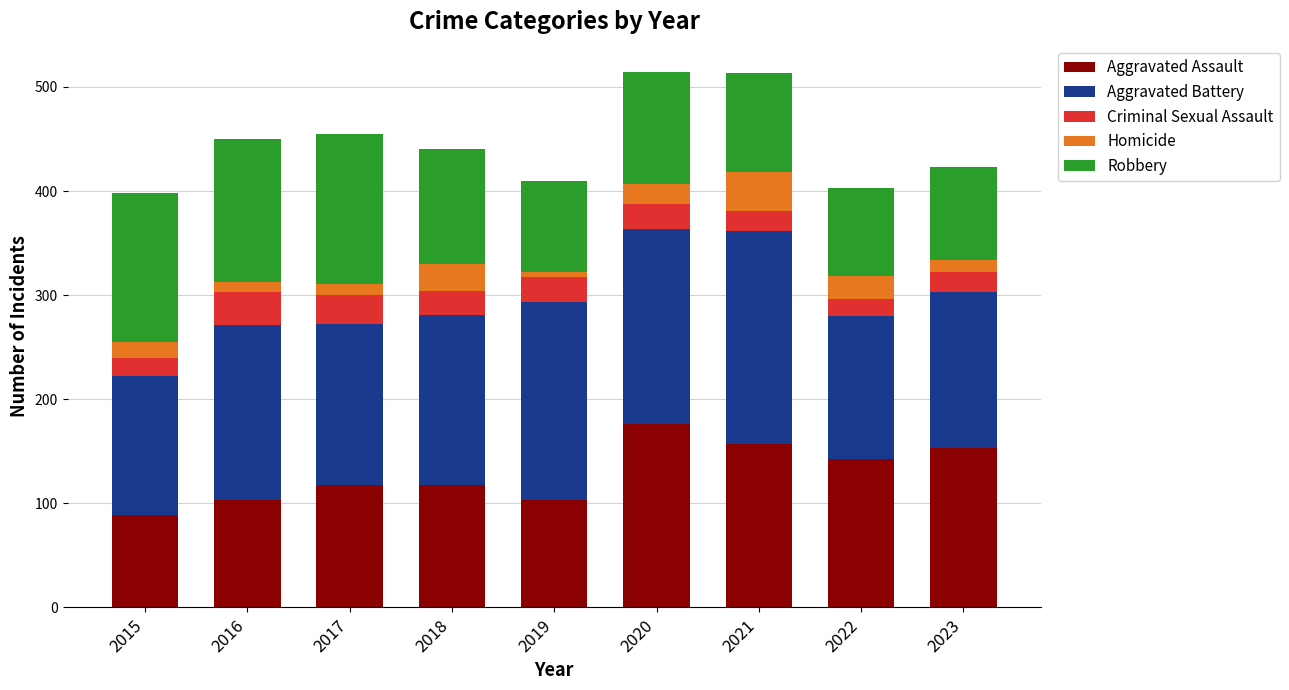

What is the maximum value for Aggravated Assault?

176